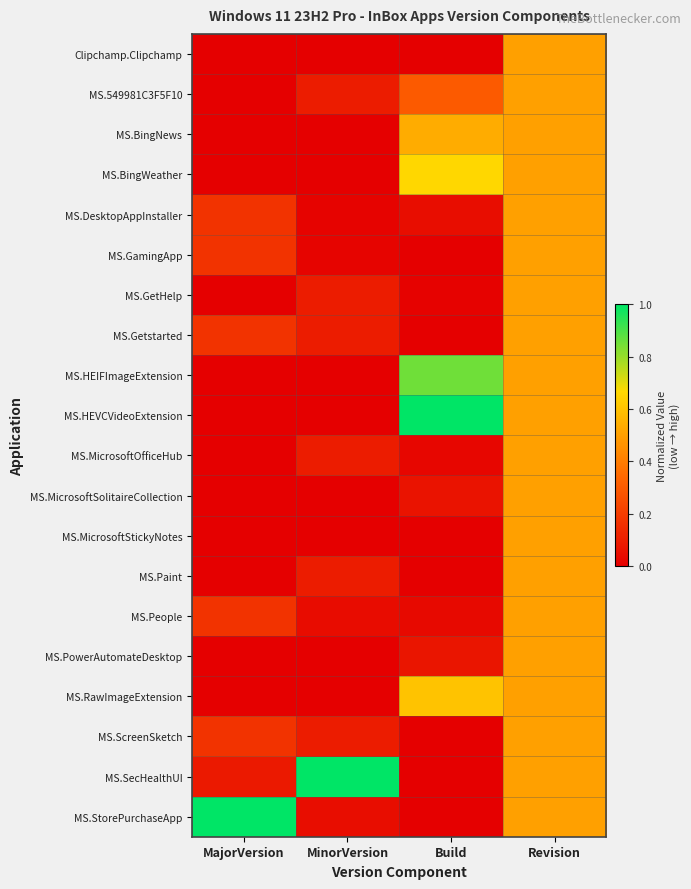

Rank the series by their maximum value, from highest to lowest.

MS.HEVCVideoExtension, MS.SecHealthUI, MS.StorePurchaseApp, MS.HEIFImageExtension, MS.BingWeather, MS.RawImageExtension, MS.BingNews, Clipchamp.Clipchamp, MS.549981C3F5F10, MS.DesktopAppInstaller, MS.GamingApp, MS.GetHelp, MS.Getstarted, MS.MicrosoftOfficeHub, MS.MicrosoftSolitaireCollection, MS.MicrosoftStickyNotes, MS.Paint, MS.People, MS.PowerAutomateDesktop, MS.ScreenSketch